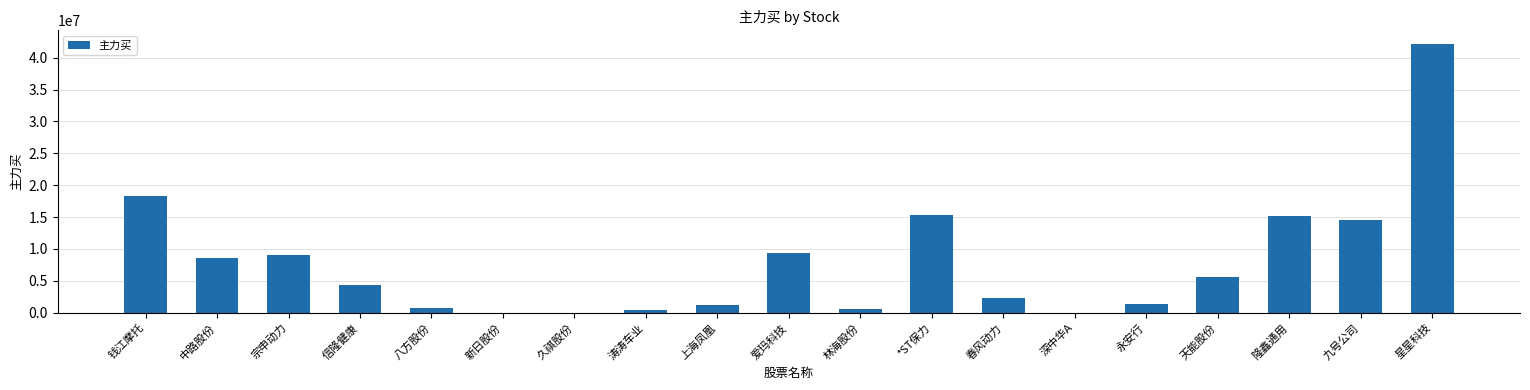

What is the approximate value at 信隆健康?

4272272